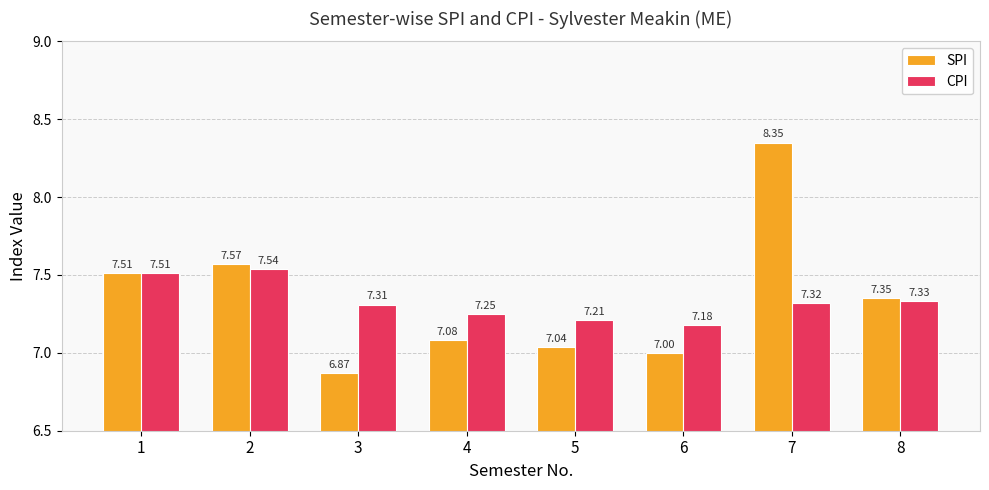

What is the difference between the highest and lowest values at 6?

0.2